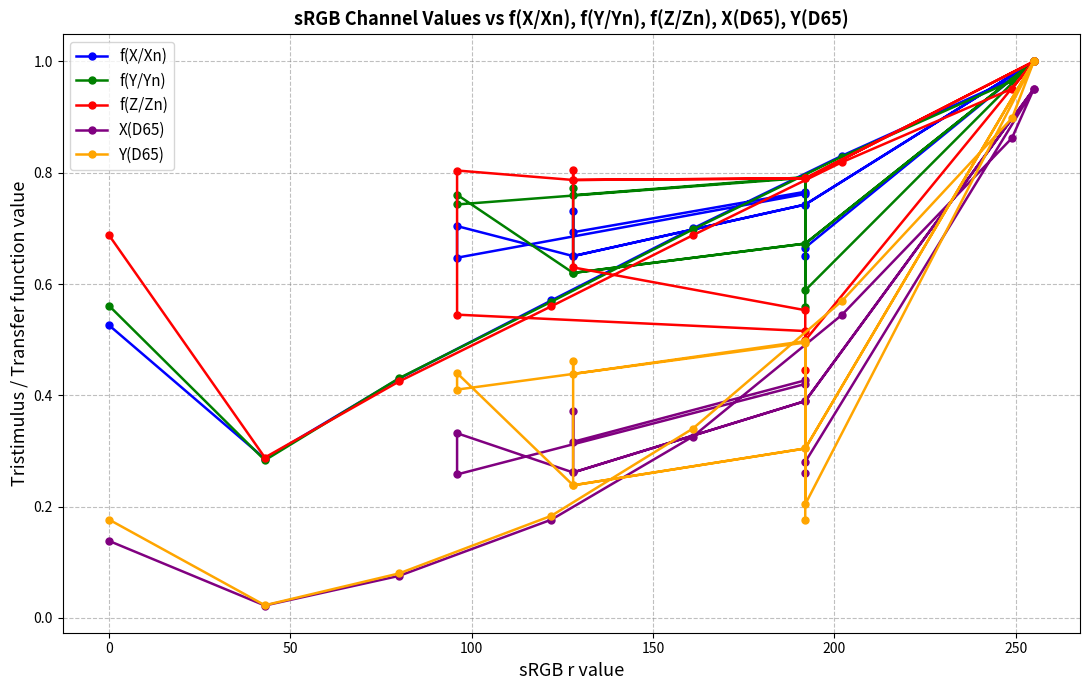

Reading left to right, list all the values displayed in this chart.

f(X/Xn): 0.6	0.8	0.6	0.7	0.7	0.7	1.0	0.7	0.8	0.7	0.7	0.7	0.7	1.0	1.0	0.8	0.7	0.6	0.4	0.3	0.5
f(Y/Yn): 0.6	0.8	0.7	0.8	0.6	0.7	1.0	0.6	0.8	0.8	0.8	0.6	0.7	1.0	1.0	0.8	0.7	0.6	0.4	0.3	0.6
f(Z/Zn): 0.4	0.5	0.5	0.8	0.8	0.8	1.0	0.5	0.6	0.6	0.8	0.8	0.8	1.0	1.0	0.8	0.7	0.6	0.4	0.3	0.7
X(D65): 0.3	0.4	0.3	0.3	0.3	0.4	1.0	0.3	0.4	0.3	0.4	0.3	0.4	1.0	0.9	0.5	0.3	0.2	0.1	0.0	0.1
Y(D65): 0.2	0.5	0.4	0.4	0.2	0.3	1.0	0.2	0.5	0.4	0.5	0.2	0.3	1.0	0.9	0.6	0.3	0.2	0.1	0.0	0.2